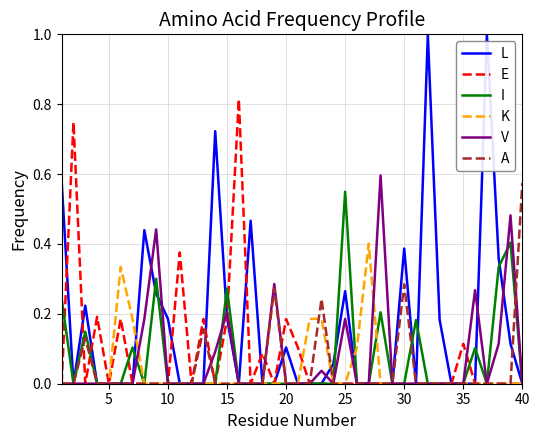

What is the maximum value shown in the chart?

1.0